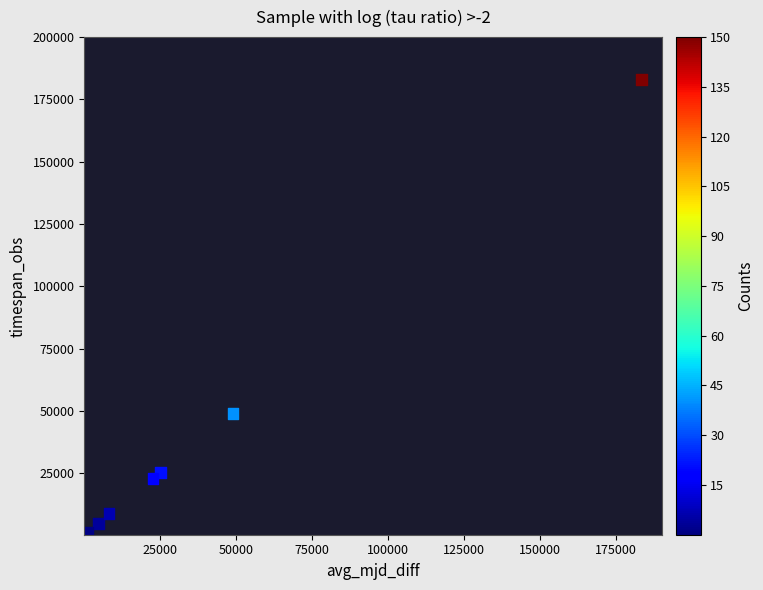

What Y value in the scatter plot is closest to 91559?

48971.7